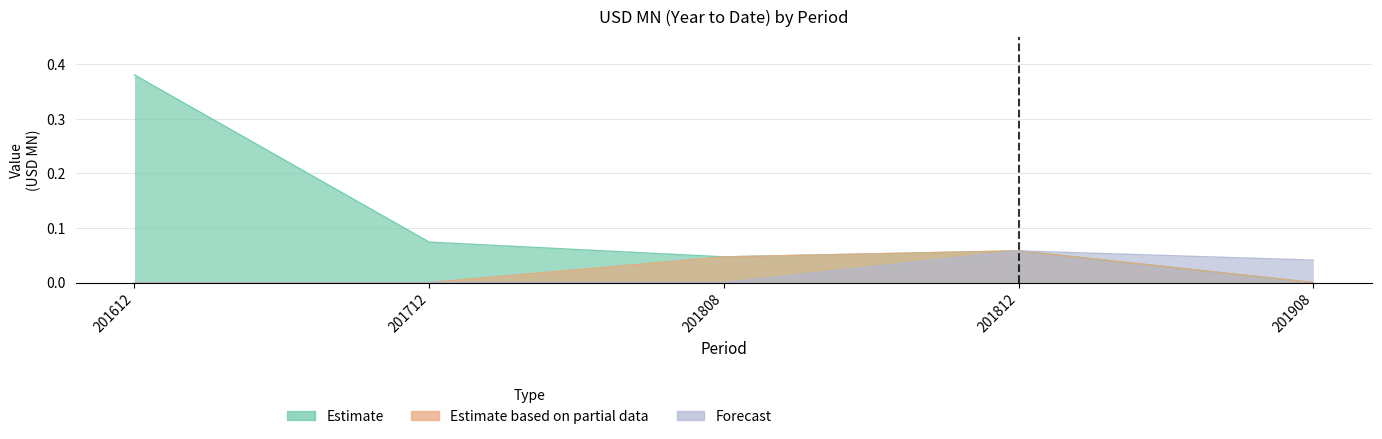

Does the chart have visible grid lines?

Yes